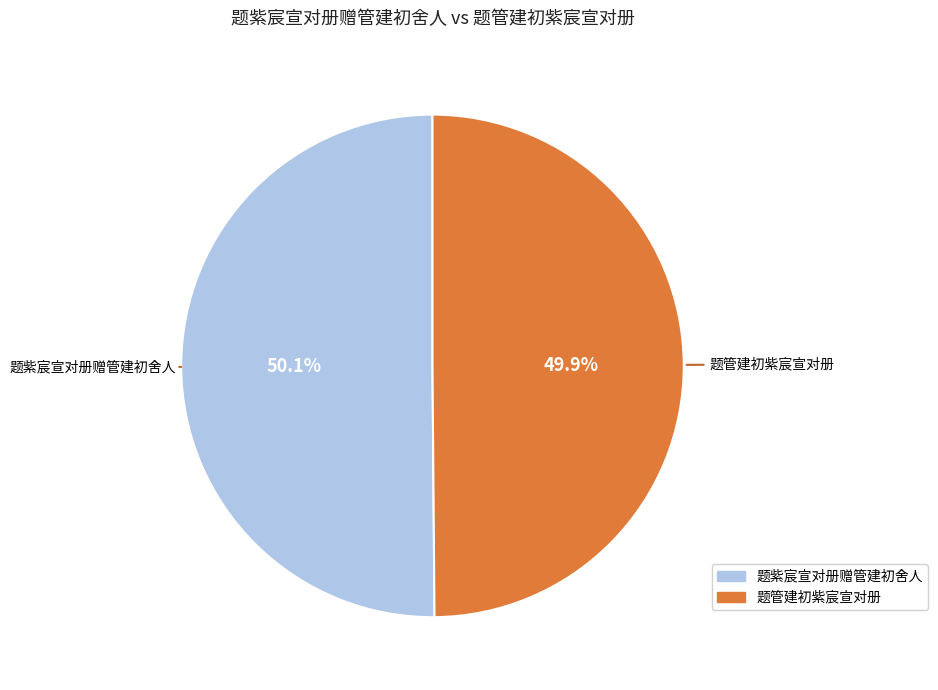

Is it true that 题管建初紫宸宣对册 is 55% of the pie?

False